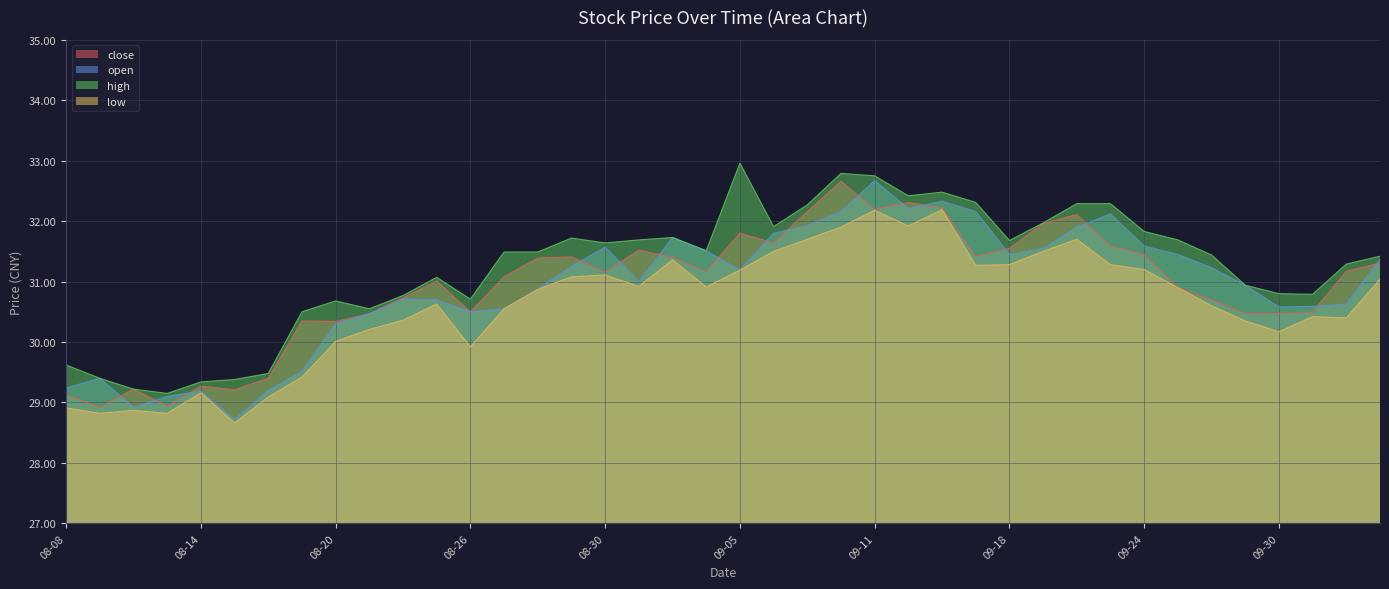

The value of high at 2019-08-28 is 50.4. True or false?

False